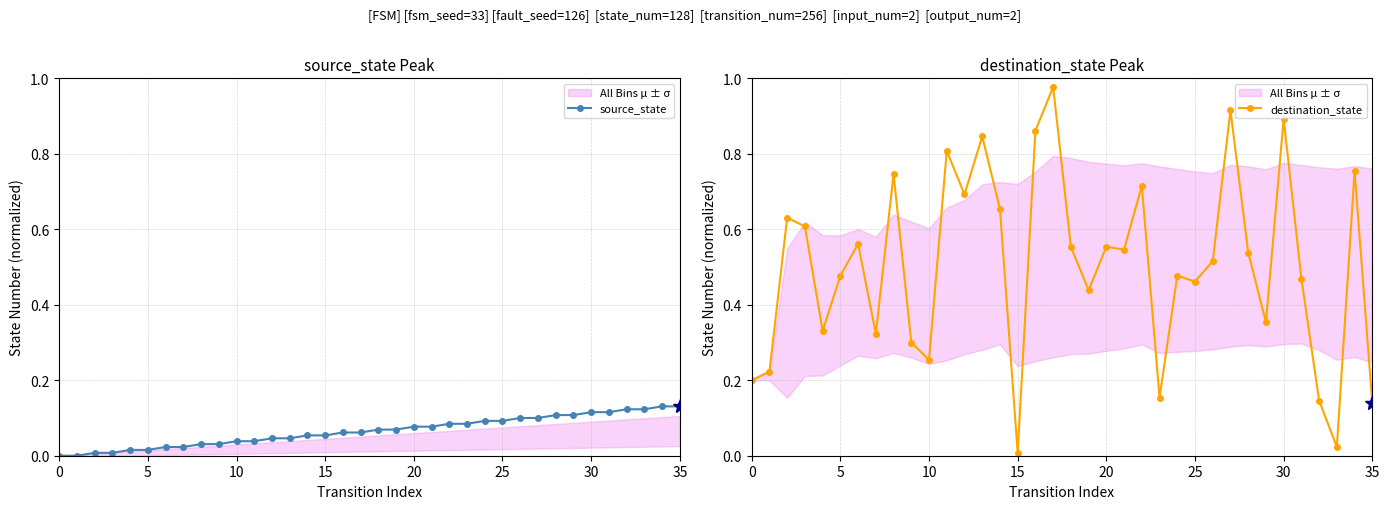

True or false: destination_state has more than 2 points higher than both neighbors.

True